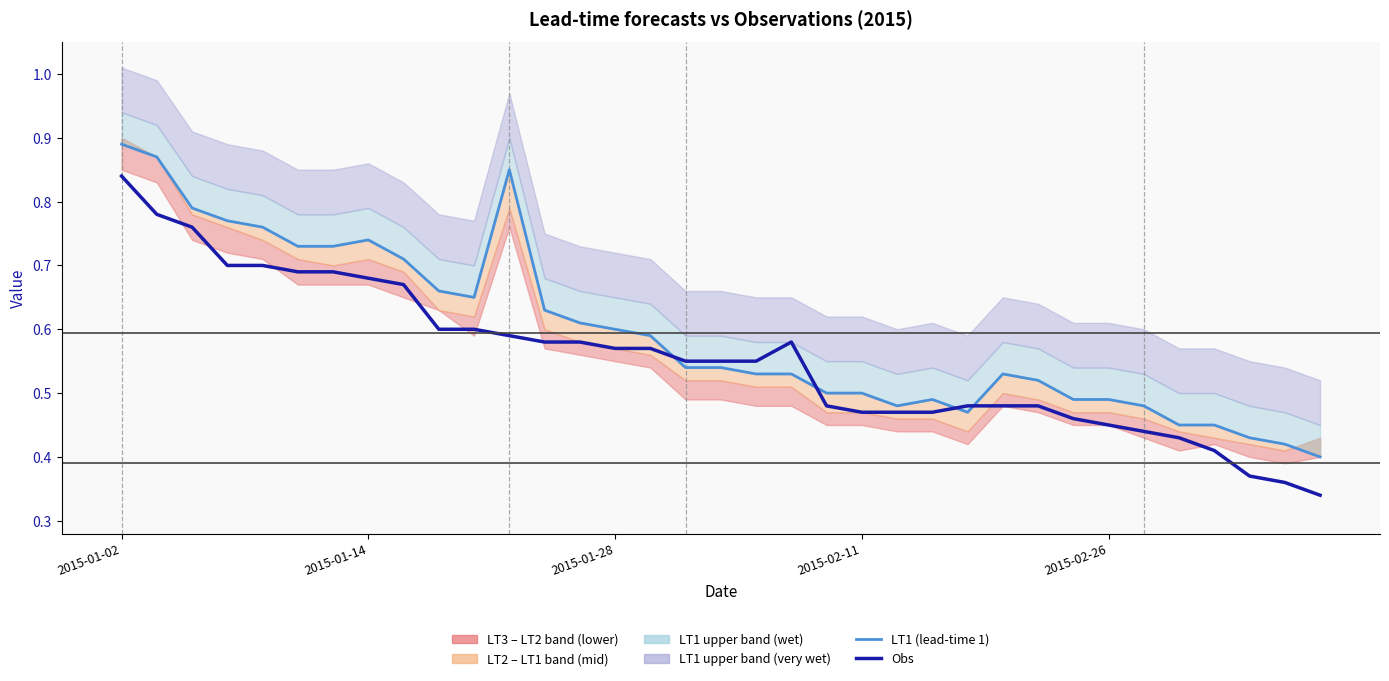

Which series has the largest total across all categories?

LT1 (lead-time 1)